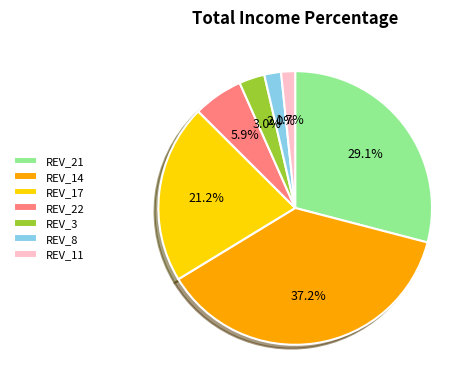

What is the largest slice in the pie chart?

REV_14